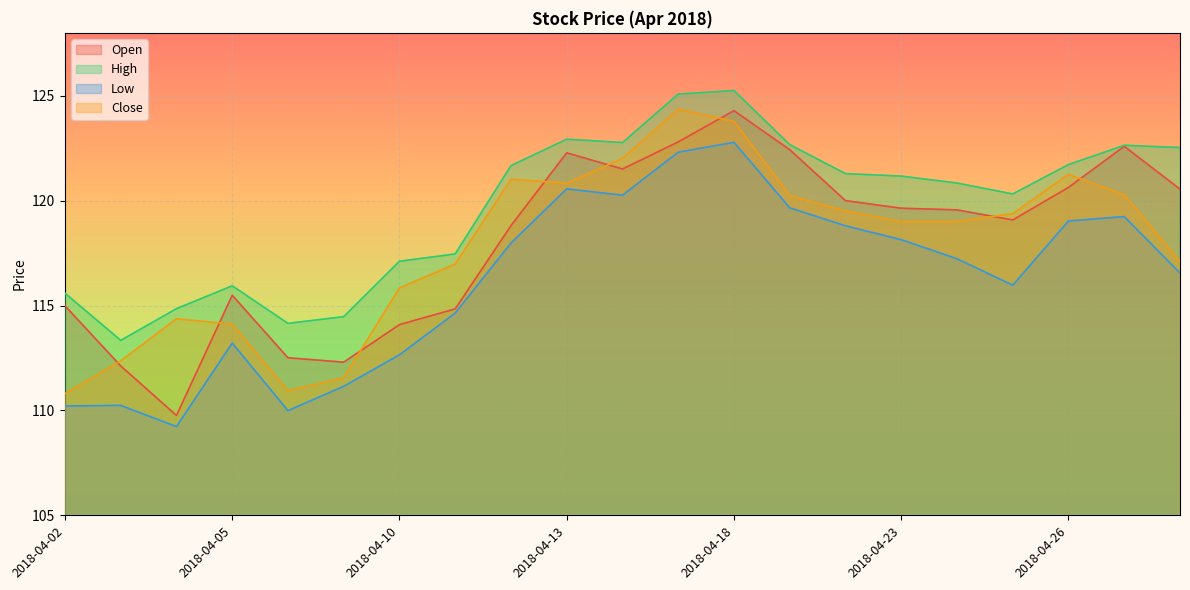

Which category has the lowest value in the Low series?

2018-04-04